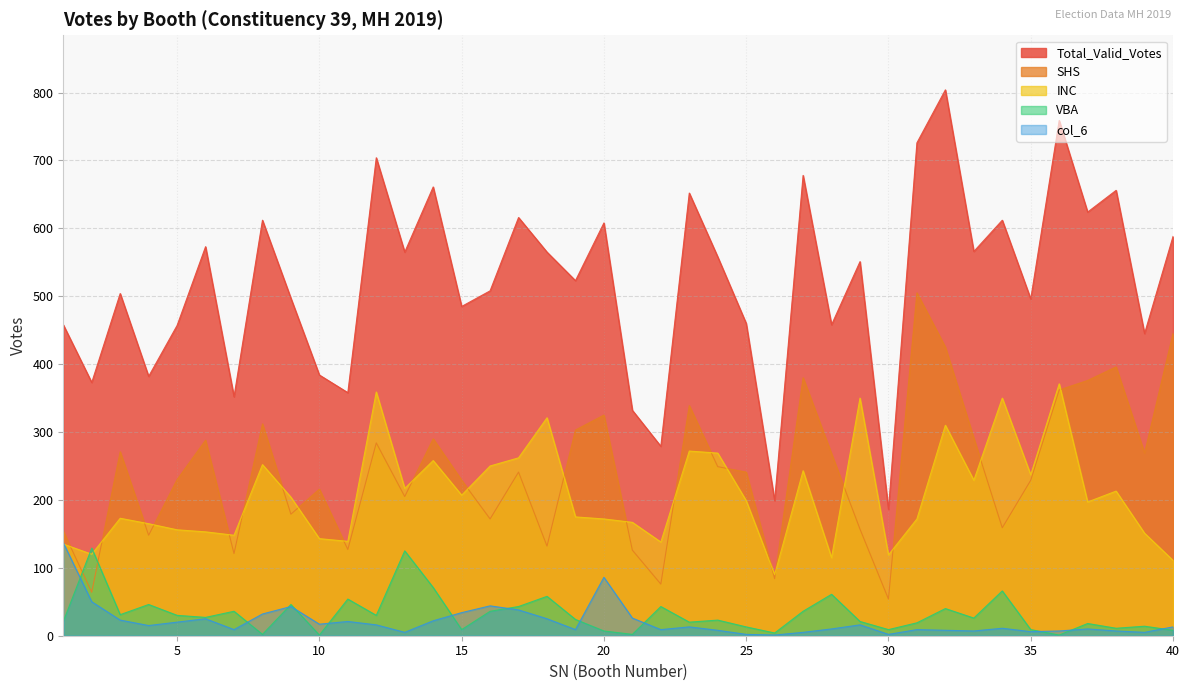

What is the value of the VBA point at the 40th from the left?

8